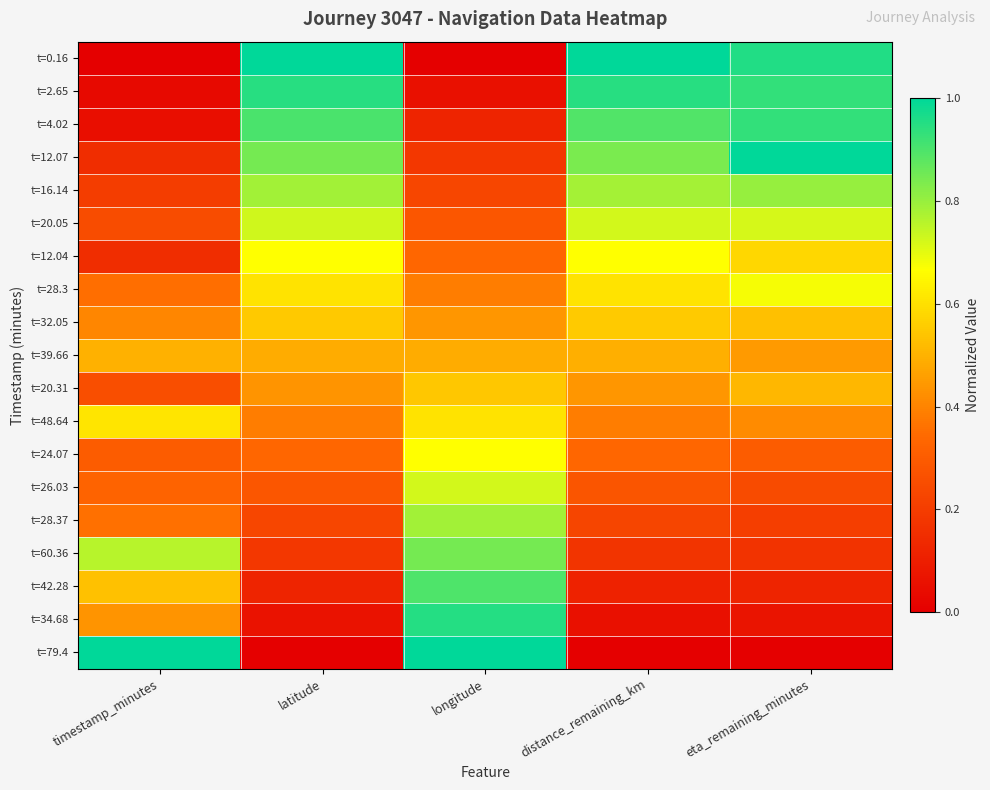

Reading left to right, what are all the values shown in this chart?

t=0.16: timestamp_minutes=0.0	latitude=1.0	longitude=0.0	distance_remaining_km=1.0	eta_remaining_minutes=1.0
t=2.65: timestamp_minutes=0.0	latitude=0.9	longitude=0.1	distance_remaining_km=0.9	eta_remaining_minutes=0.9
t=4.02: timestamp_minutes=0.0	latitude=0.9	longitude=0.1	distance_remaining_km=0.9	eta_remaining_minutes=0.9
t=12.07: timestamp_minutes=0.2	latitude=0.8	longitude=0.2	distance_remaining_km=0.8	eta_remaining_minutes=1.0
t=16.14: timestamp_minutes=0.2	latitude=0.8	longitude=0.2	distance_remaining_km=0.8	eta_remaining_minutes=0.8
t=20.05: timestamp_minutes=0.3	latitude=0.7	longitude=0.3	distance_remaining_km=0.7	eta_remaining_minutes=0.7
t=12.04: timestamp_minutes=0.1	latitude=0.7	longitude=0.3	distance_remaining_km=0.7	eta_remaining_minutes=0.6
t=28.3: timestamp_minutes=0.4	latitude=0.6	longitude=0.4	distance_remaining_km=0.6	eta_remaining_minutes=0.7
t=32.05: timestamp_minutes=0.4	latitude=0.6	longitude=0.4	distance_remaining_km=0.6	eta_remaining_minutes=0.5
t=39.66: timestamp_minutes=0.5	latitude=0.5	longitude=0.5	distance_remaining_km=0.5	eta_remaining_minutes=0.4
t=20.31: timestamp_minutes=0.3	latitude=0.4	longitude=0.5	distance_remaining_km=0.4	eta_remaining_minutes=0.5
t=48.64: timestamp_minutes=0.6	latitude=0.4	longitude=0.6	distance_remaining_km=0.4	eta_remaining_minutes=0.4
t=24.07: timestamp_minutes=0.3	latitude=0.3	longitude=0.7	distance_remaining_km=0.3	eta_remaining_minutes=0.3
t=26.03: timestamp_minutes=0.3	latitude=0.3	longitude=0.7	distance_remaining_km=0.3	eta_remaining_minutes=0.2
t=28.37: timestamp_minutes=0.4	latitude=0.2	longitude=0.8	distance_remaining_km=0.2	eta_remaining_minutes=0.2
t=60.36: timestamp_minutes=0.8	latitude=0.2	longitude=0.8	distance_remaining_km=0.2	eta_remaining_minutes=0.2
t=42.28: timestamp_minutes=0.5	latitude=0.1	longitude=0.9	distance_remaining_km=0.1	eta_remaining_minutes=0.1
t=34.68: timestamp_minutes=0.4	latitude=0.1	longitude=1.0	distance_remaining_km=0.1	eta_remaining_minutes=0.1
t=79.4: timestamp_minutes=1.0	latitude=0.0	longitude=1.0	distance_remaining_km=0.0	eta_remaining_minutes=0.0